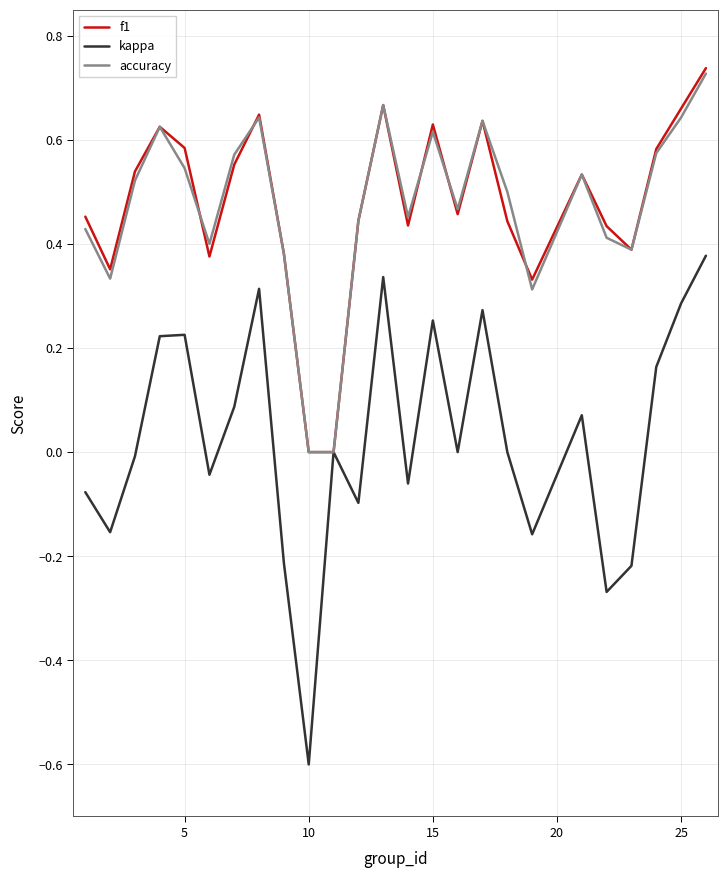

Which series has the largest range (max minus min)?

kappa